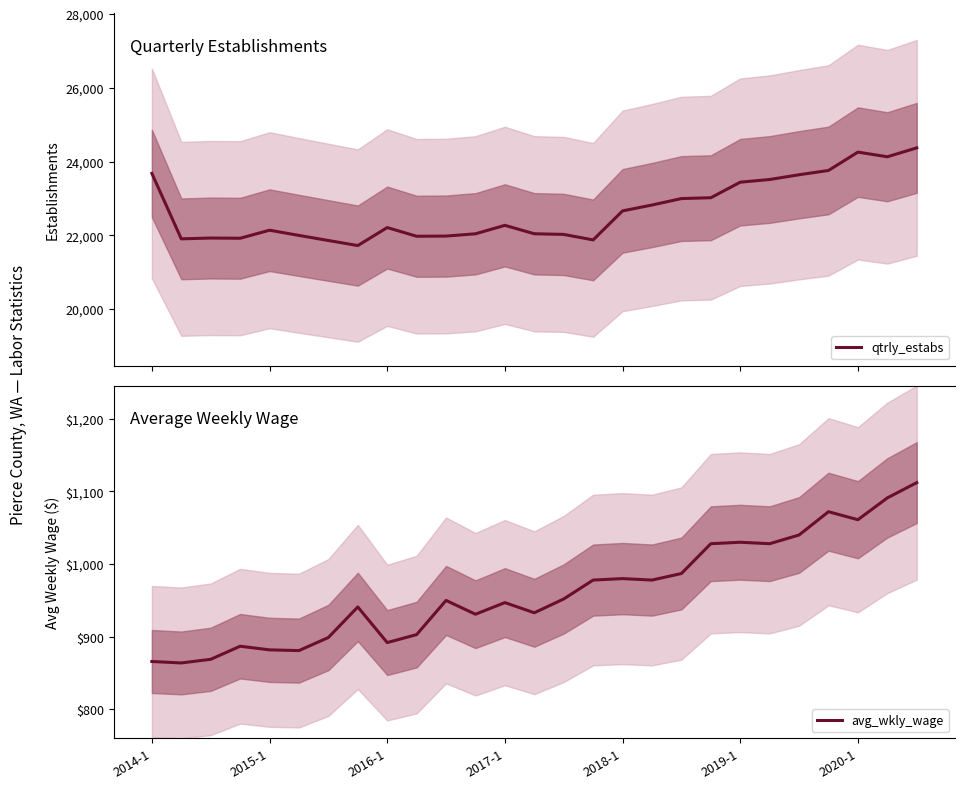

True or false: qtrly_estabs and avg_wkly_wage cross at least once.

False